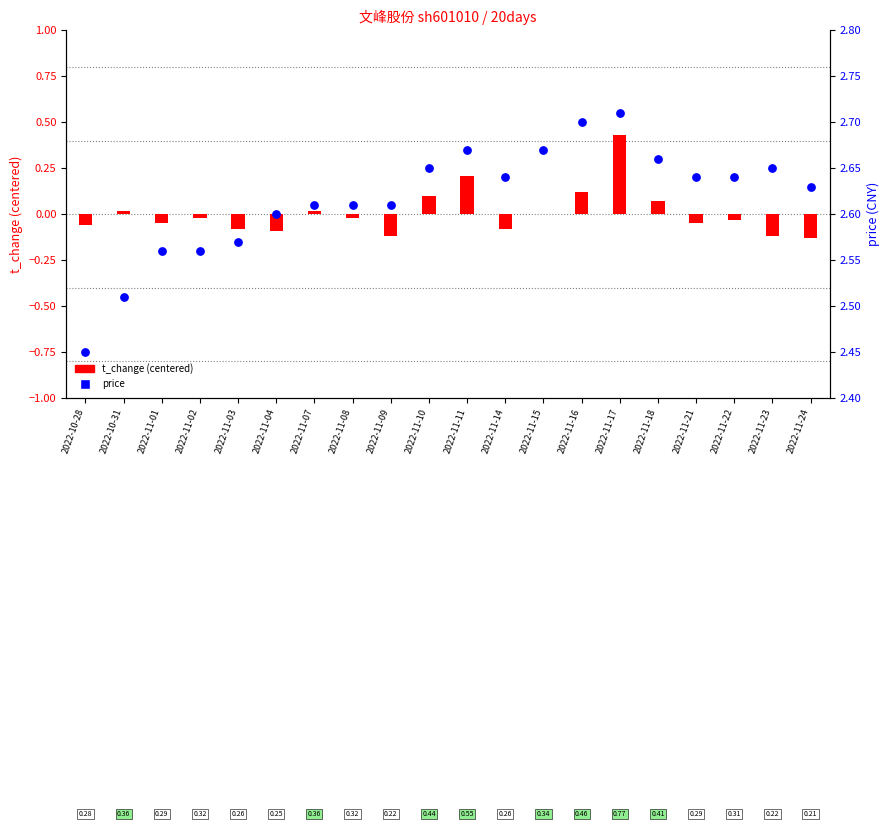

What are all the series names shown in the legend?

t_change (centered), price